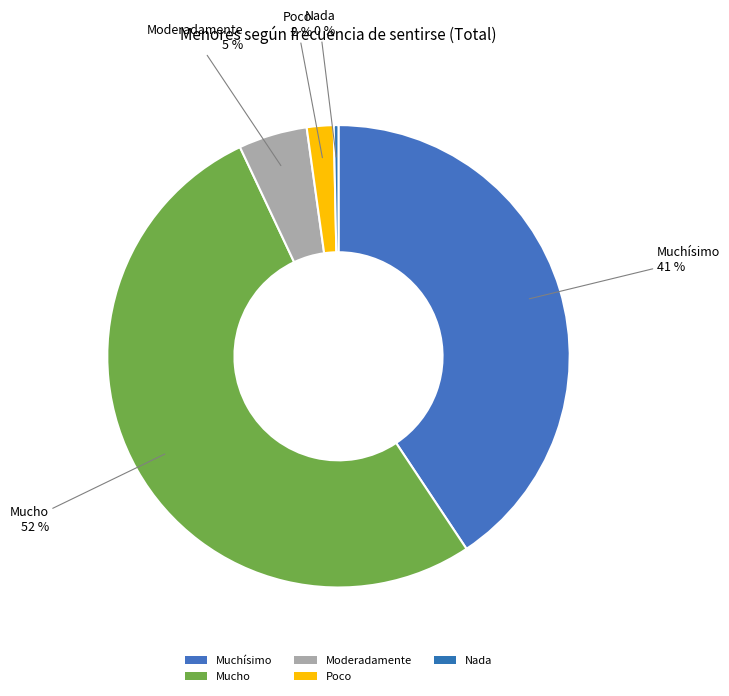

Combined, what portion of the pie is Muchísimo and Nada?

42.2%